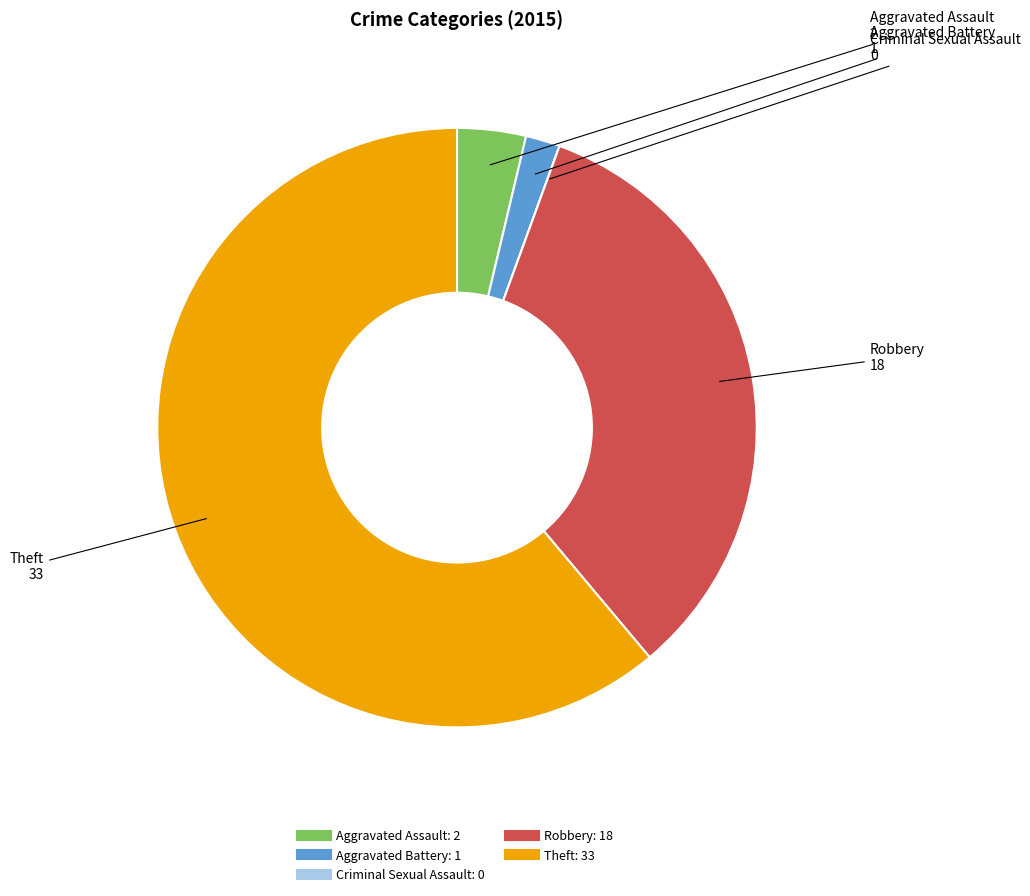

The Robbery slice represents 33% of the pie. True or false?

True